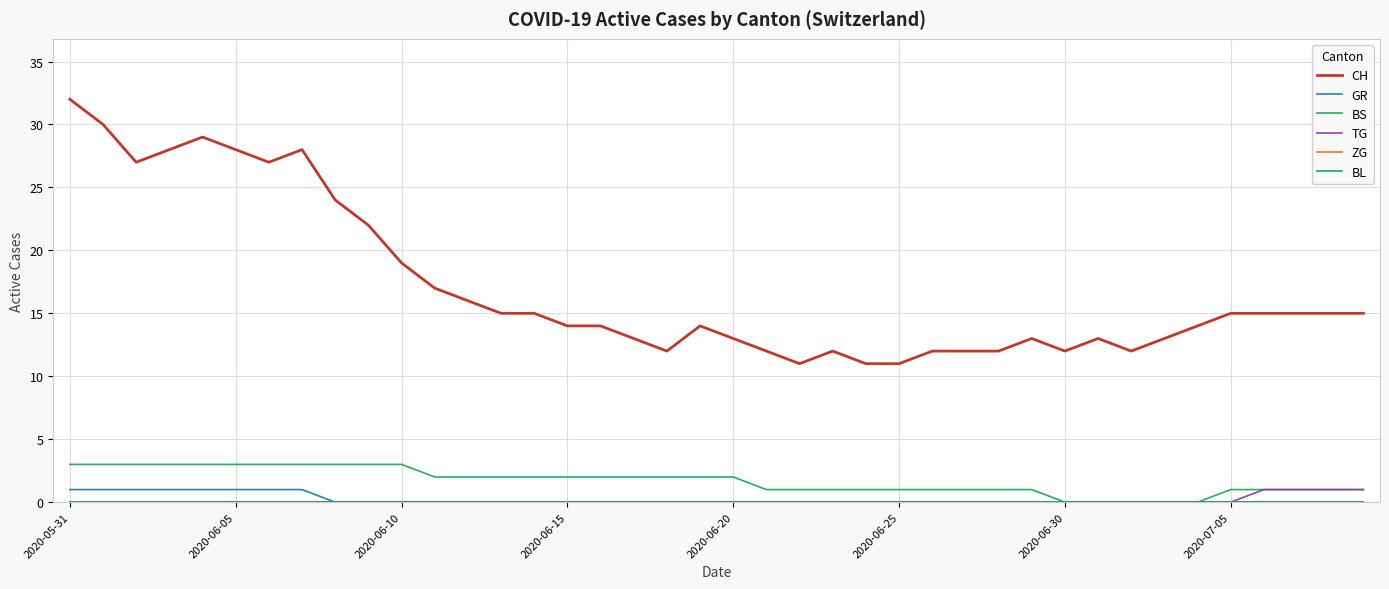

Which category has the highest value in the BL series?

2020-05-31